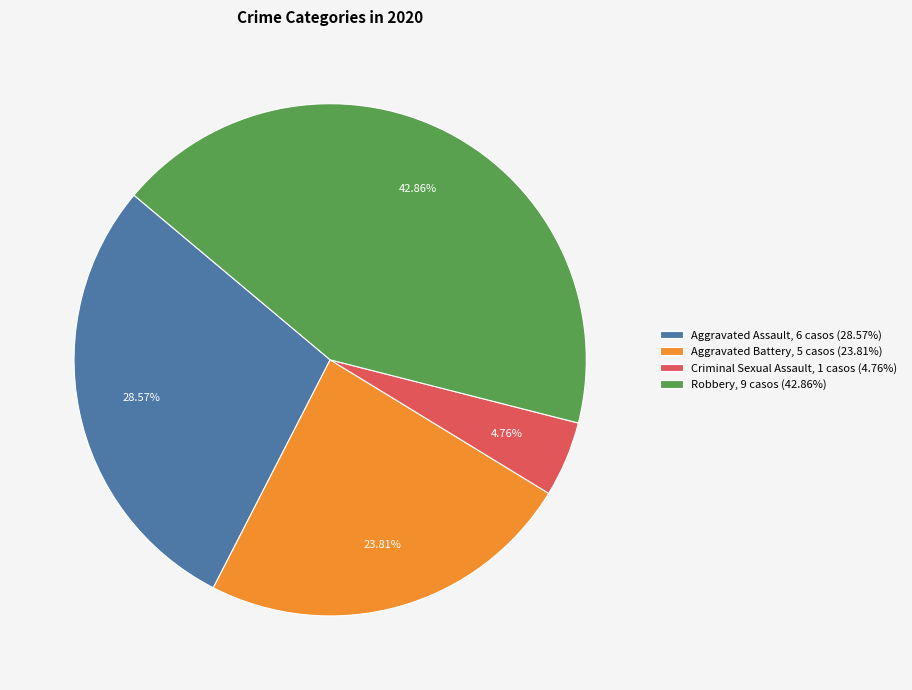

Combined, do Robbery, 9 casos (42.86%) and Criminal Sexual Assault, 1 casos (4.76%) account for over 50%?

No